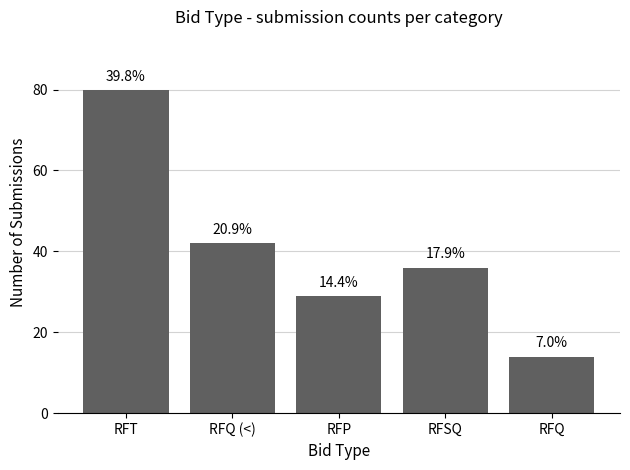

List the labels in order of value, largest first.

RFT, RFQ (<), RFSQ, RFP, RFQ